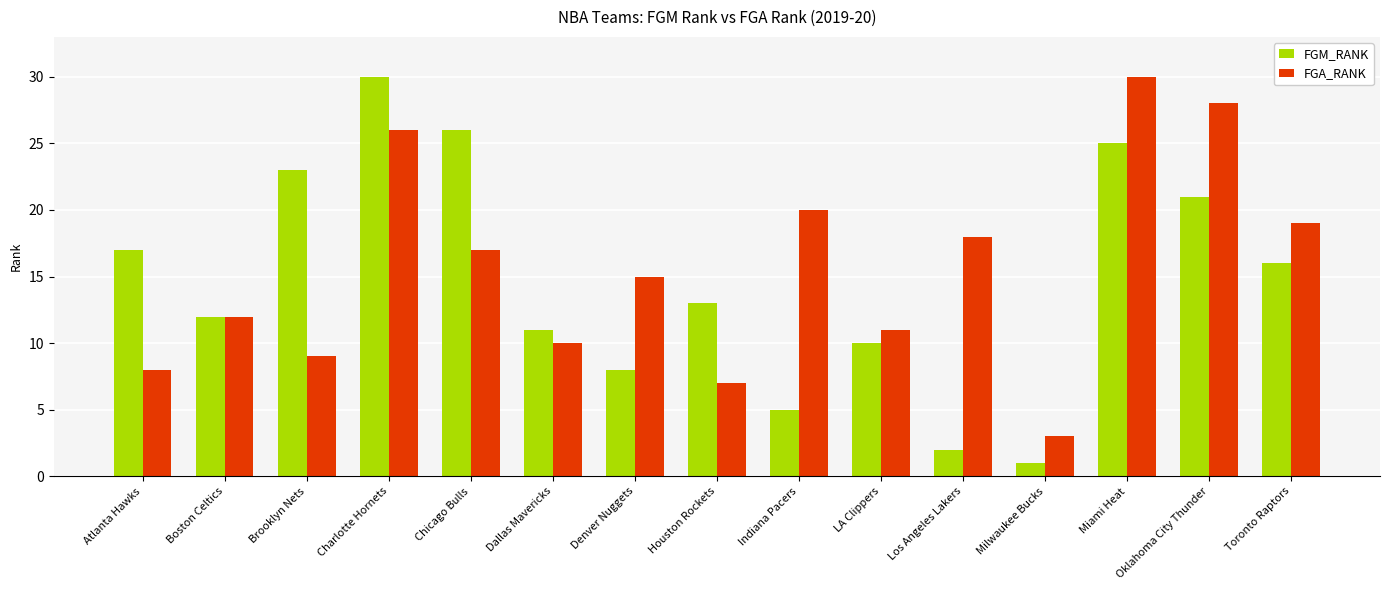

List the labels in order of FGM_RANK value, smallest first.

Milwaukee Bucks, Los Angeles Lakers, Indiana Pacers, Denver Nuggets, LA Clippers, Dallas Mavericks, Boston Celtics, Houston Rockets, Toronto Raptors, Atlanta Hawks, Oklahoma City Thunder, Brooklyn Nets, Miami Heat, Chicago Bulls, Charlotte Hornets